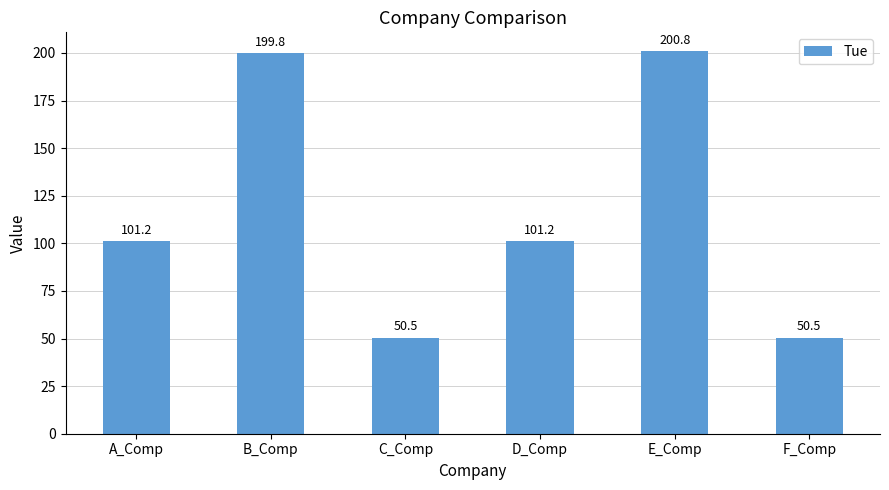

What is the difference between the maximum and minimum values?

150.3